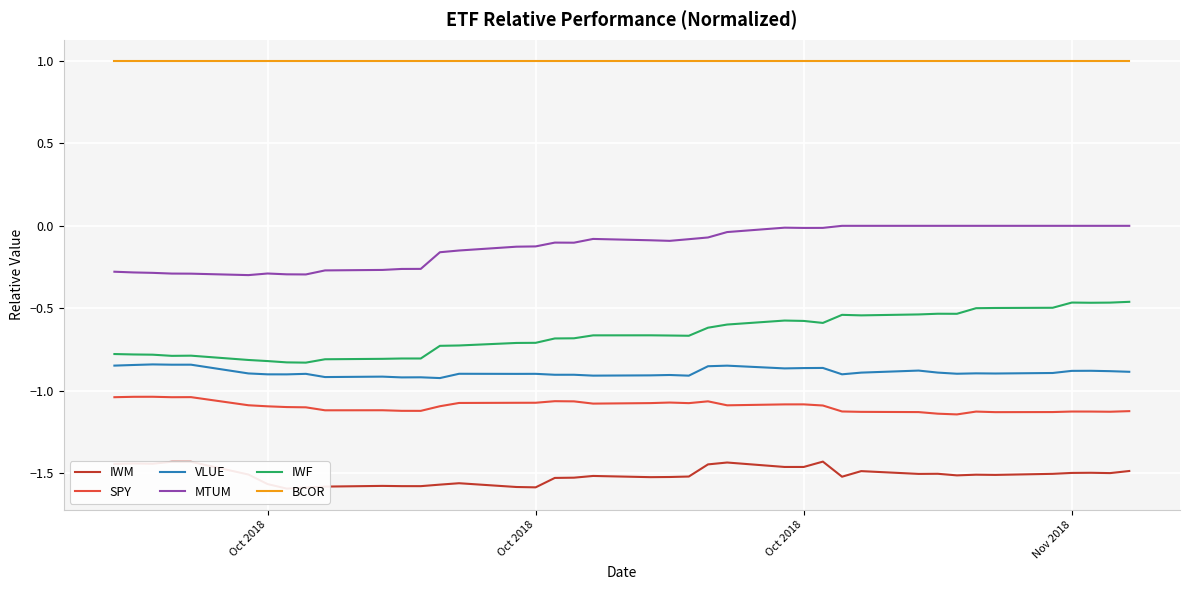

List the series in order of their peak value, lowest first.

IWM, SPY, VLUE, IWF, MTUM, BCOR